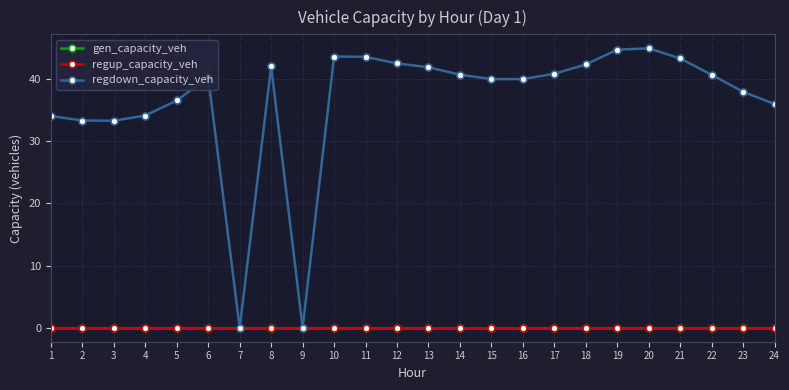

What is the spread (max minus min) of values at 2?

33.3